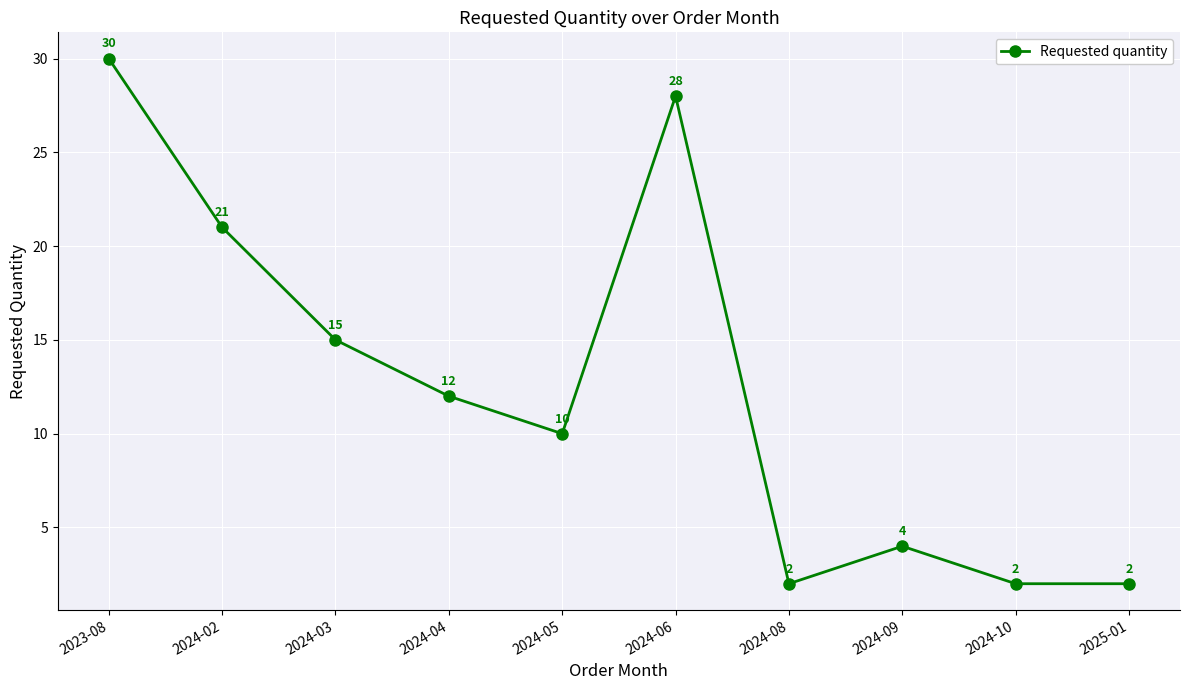

What is the average value?

13